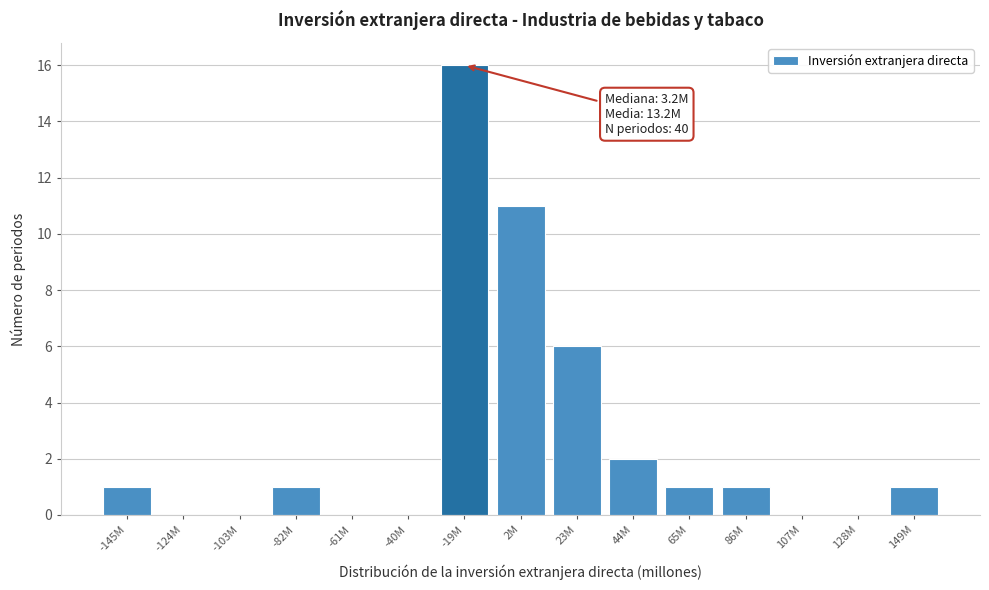

Reading left to right, extract all data points from this chart.

-145M=1	-124M=0	-103M=0	-82M=1	-61M=0	-40M=0	-19M=16	2M=11	23M=6	44M=2	65M=1	86M=1	107M=0	128M=0	149M=1